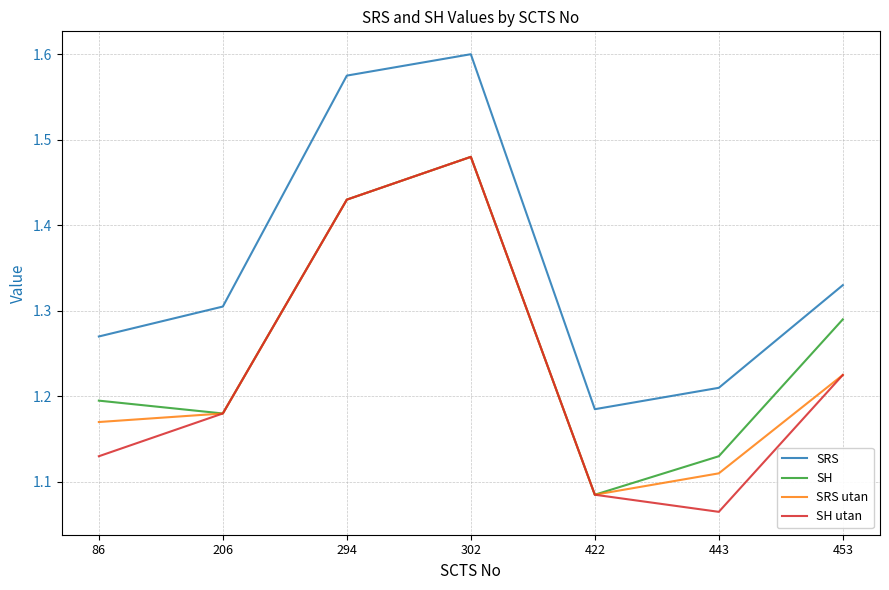

True or false: SRS and SRS utan cross at least once.

False